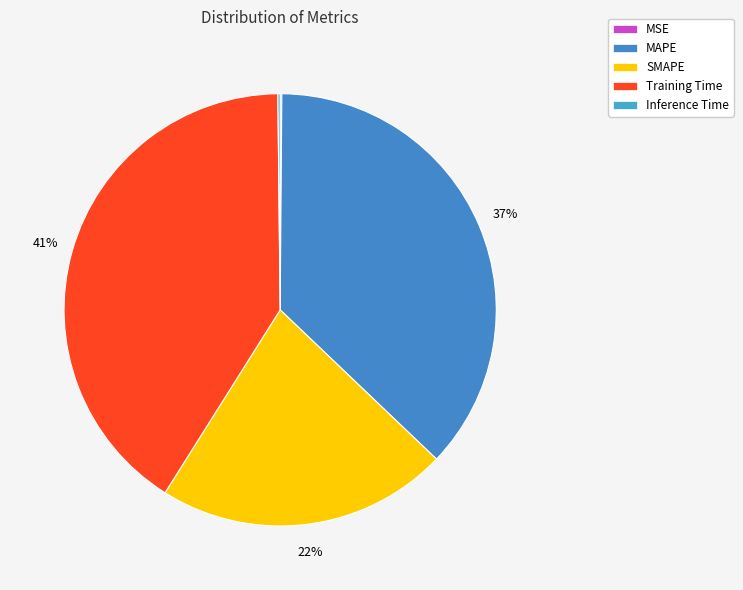

Which category has the biggest portion of the pie?

Training Time